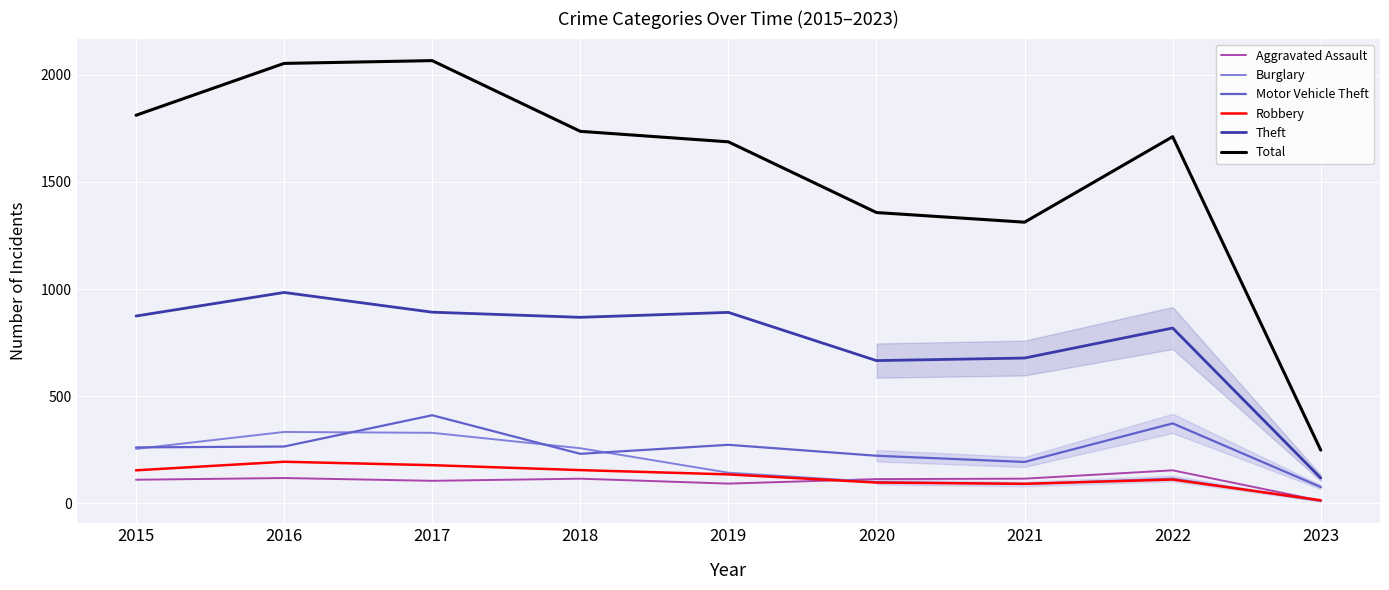

True or false: Burglary and Motor Vehicle Theft cross at least once.

True